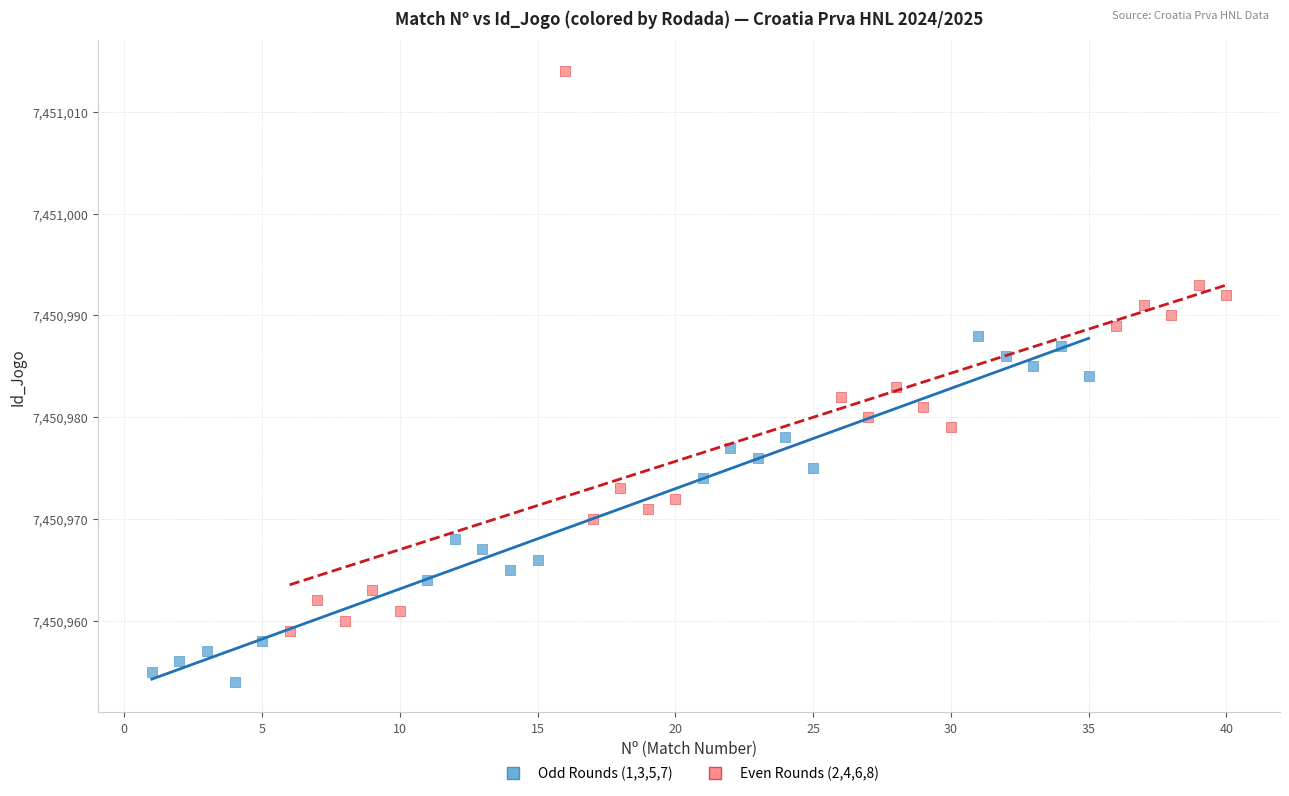

Which series reaches the maximum Y coordinate?

Even Rounds (2,4,6,8)